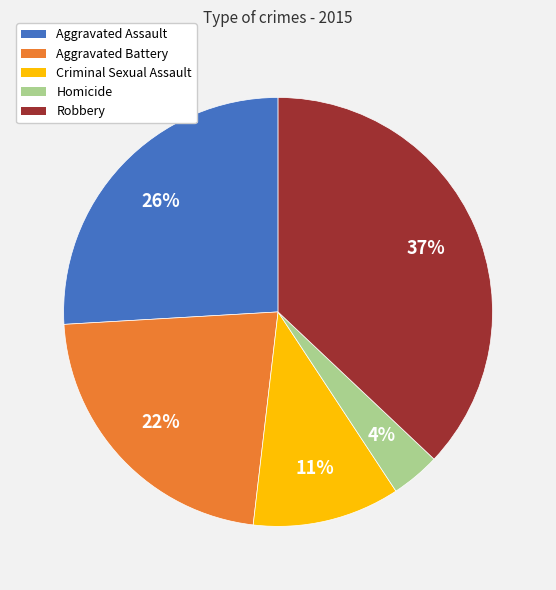

Which has a higher value, Criminal Sexual Assault or Robbery?

Robbery